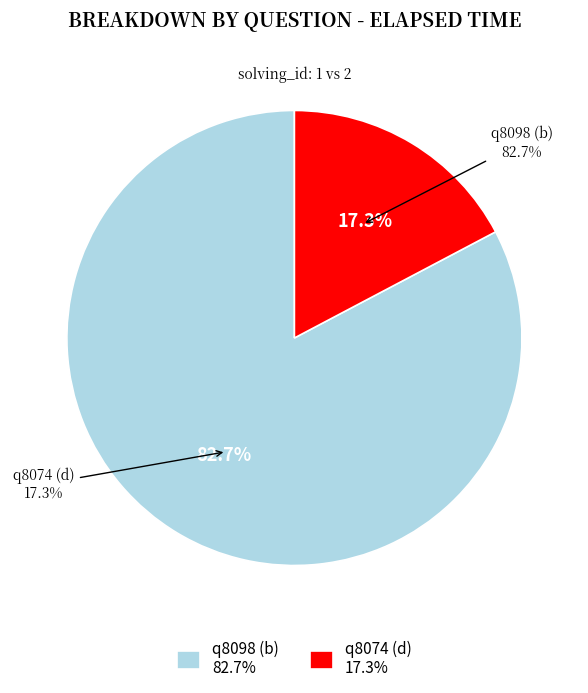

Is the sum of q8098 (b) and q8074 (d) greater than half?

Yes